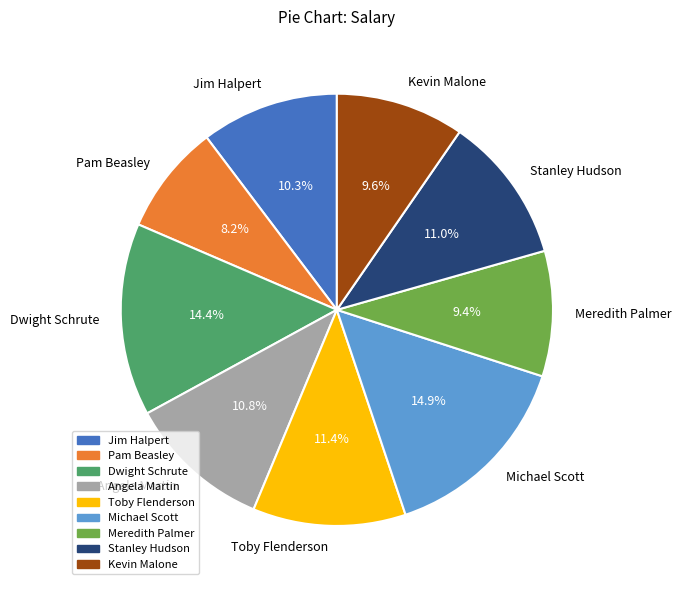

What is the total percentage of Pam Beasley and Jim Halpert?

18.5%